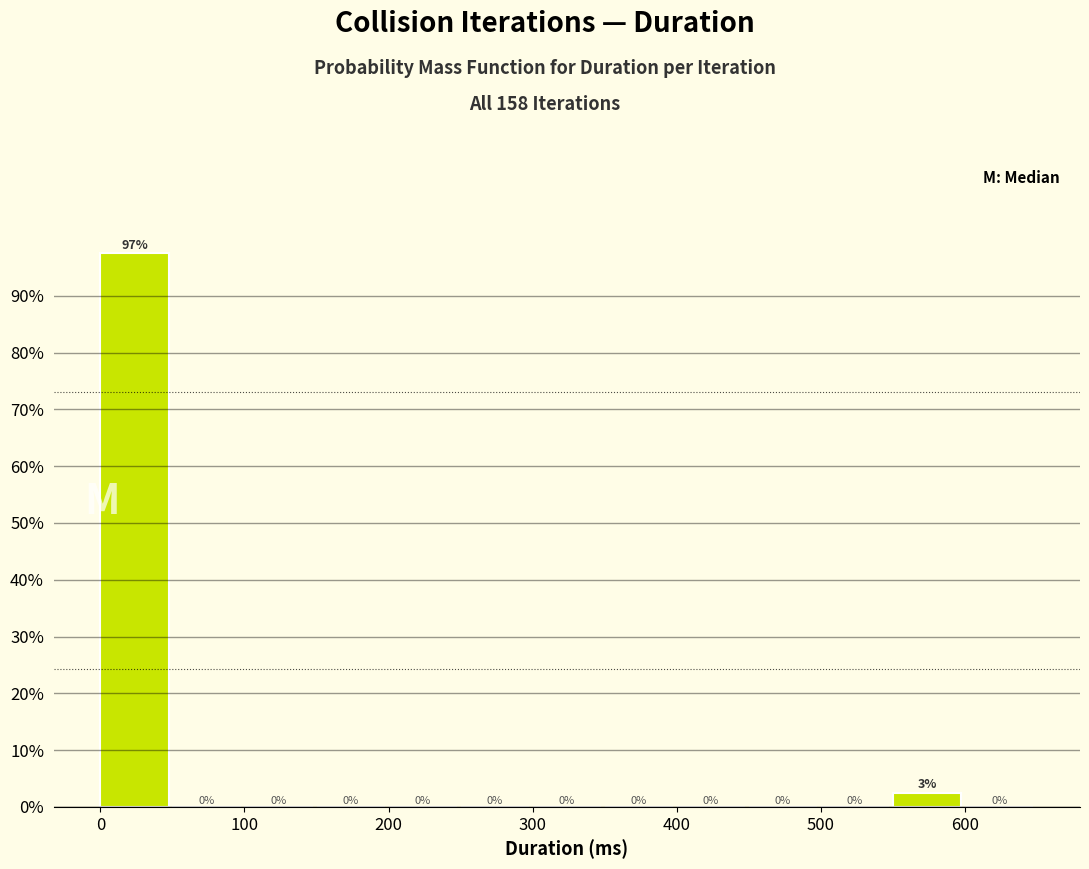

Which range on the x-axis has the tallest bar?

0 to 50